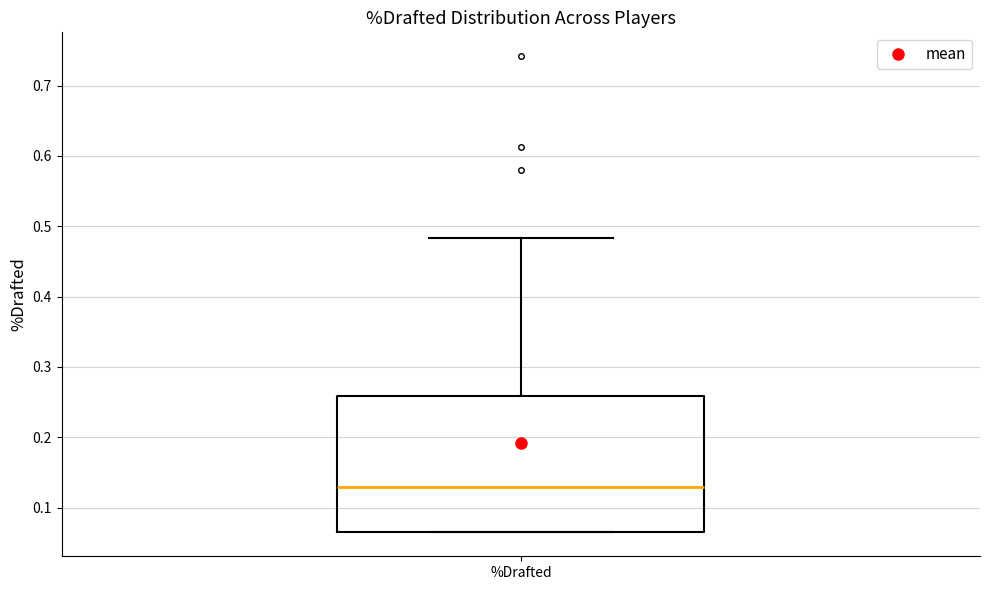

Read this box plot against the y-axis: the position of the median line, the range covered by the box, and the ends of both whiskers. The values are not printed on the chart, so give them approximately, as read against the axis.

median 0.13, box 0.06 to 0.26, whiskers 0.06 to 0.48